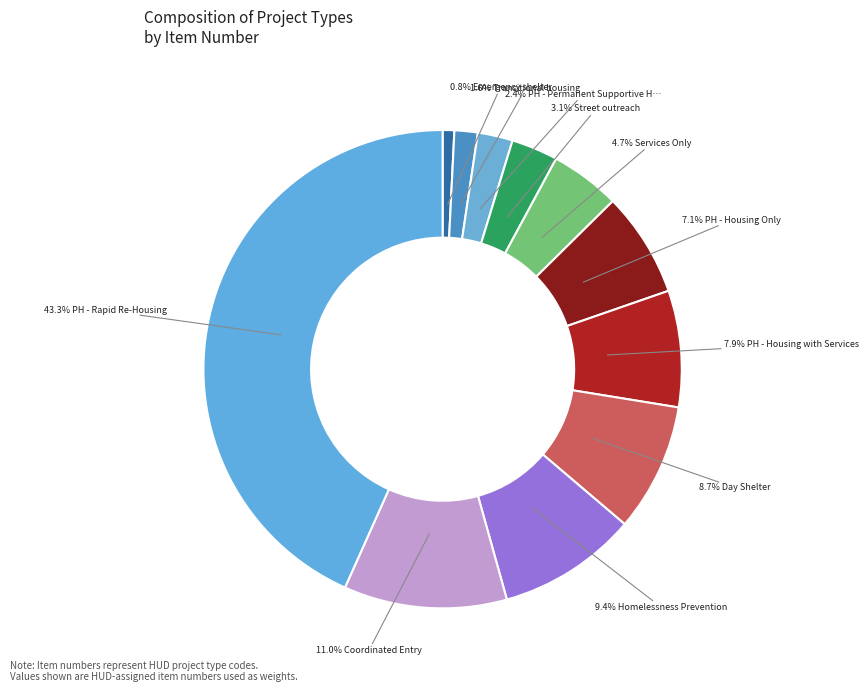

What is the smallest slice in the pie chart?

Emergency shelter